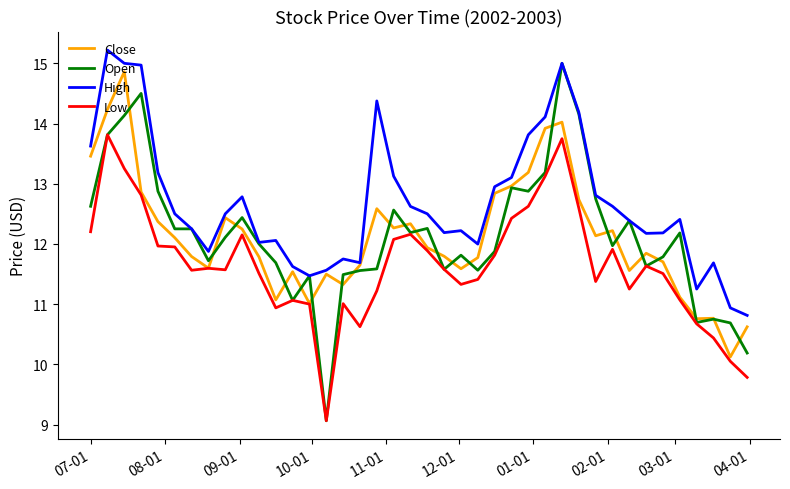

True or false: High and Low intersect in this chart.

False